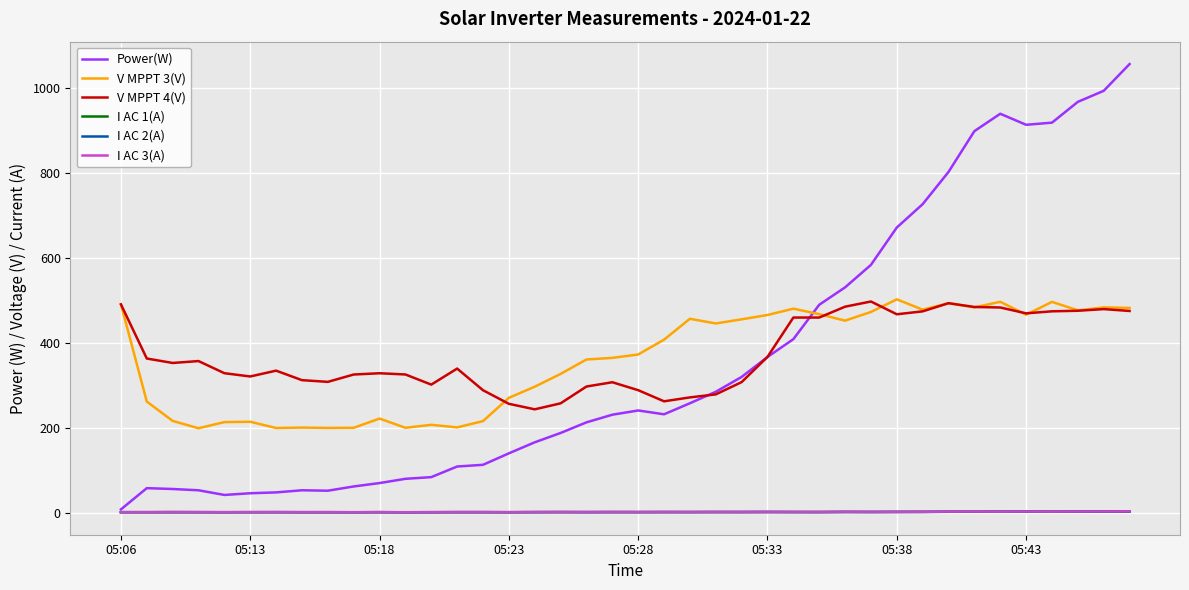

True or false: I AC 3(A) and V MPPT 3(V) intersect in this chart.

False